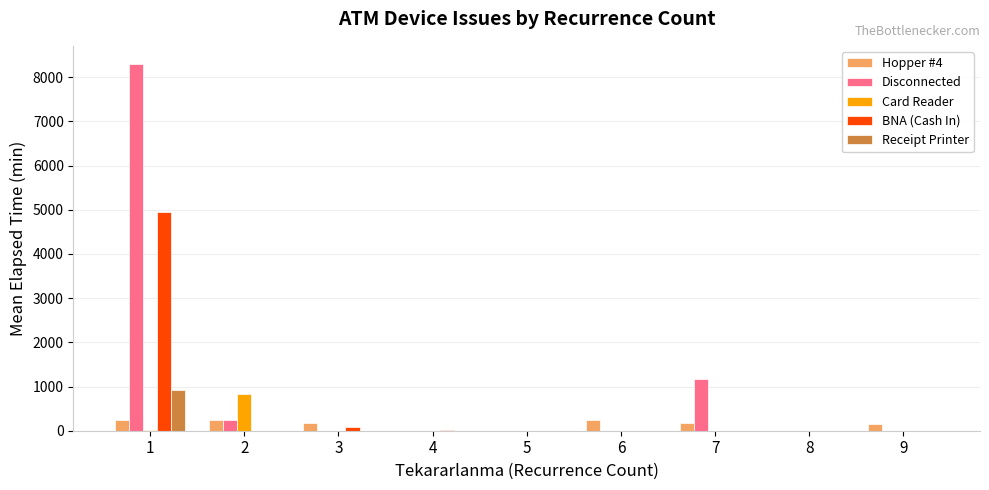

What is the maximum value shown in the chart?

8293.9